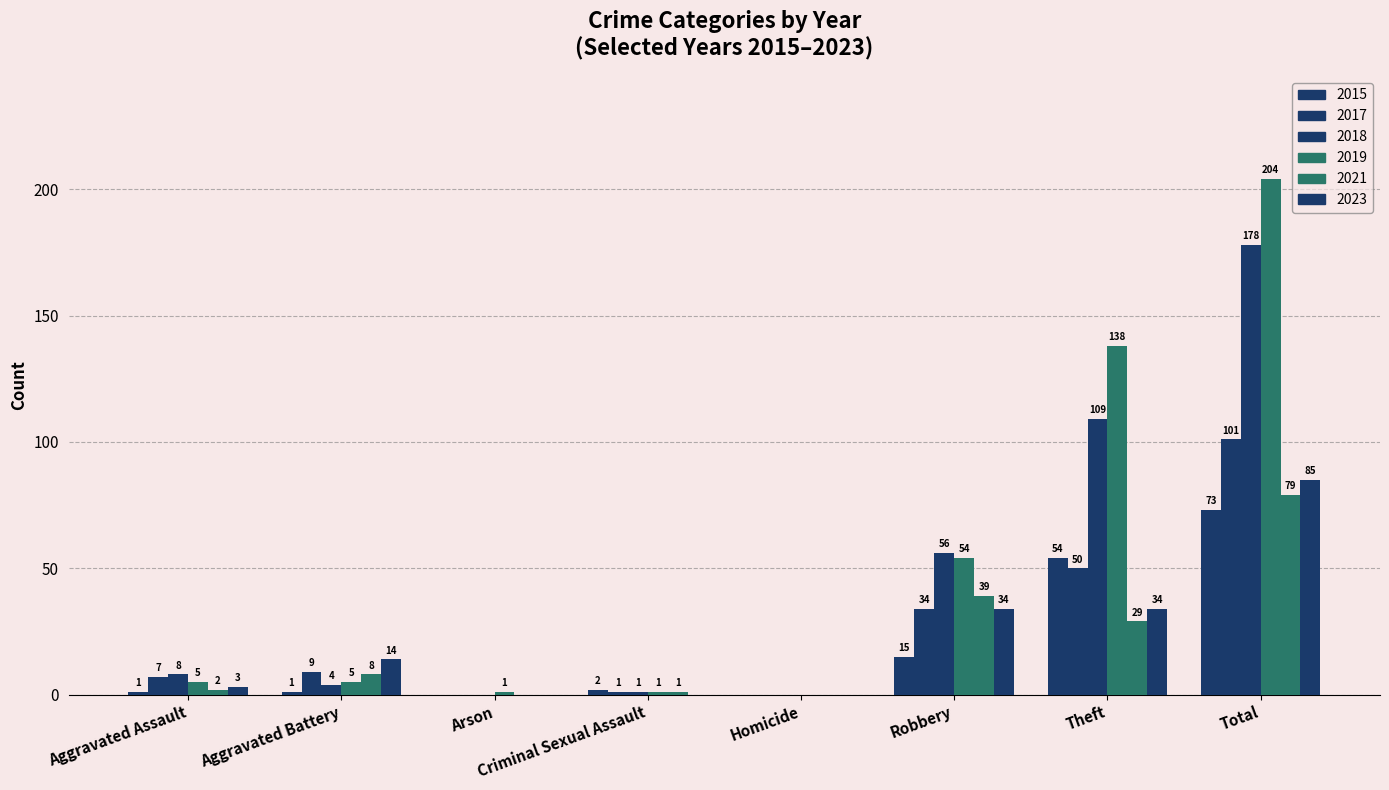

True or false: 2017 has a value of 50 at Theft.

True